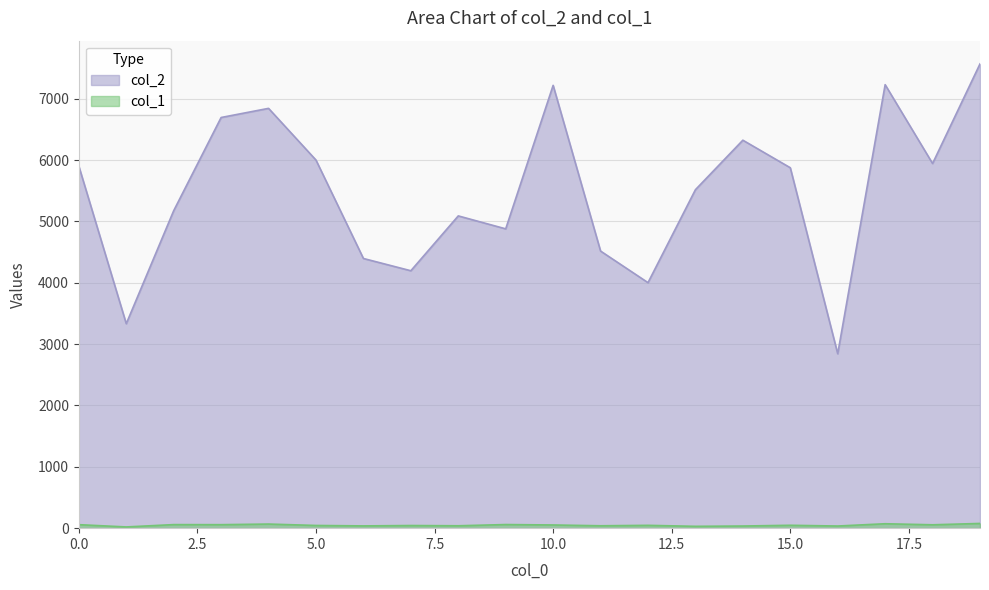

Which category has the highest value across all series?

19